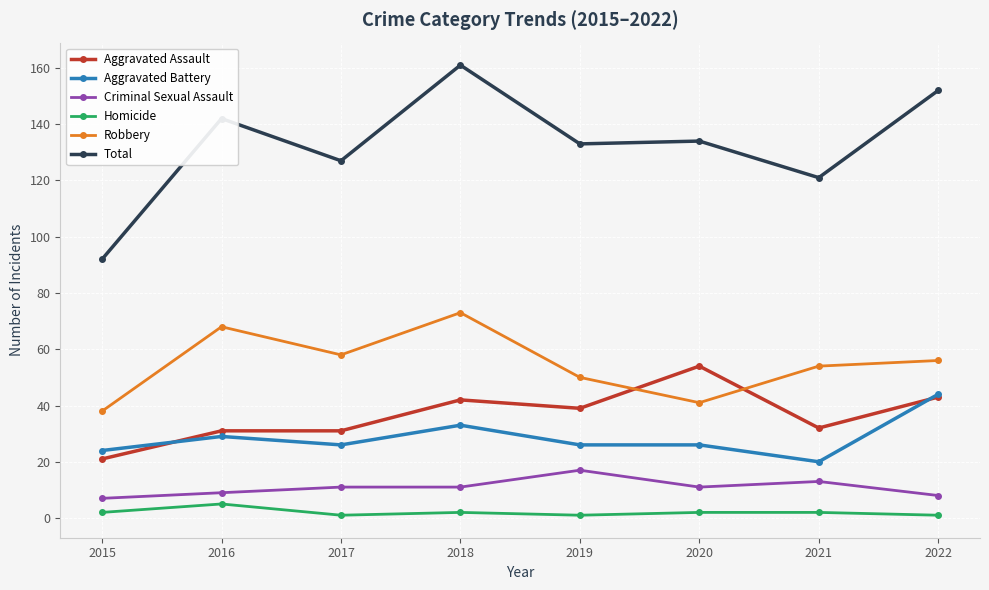

What is the total value across all series at 2022?

304